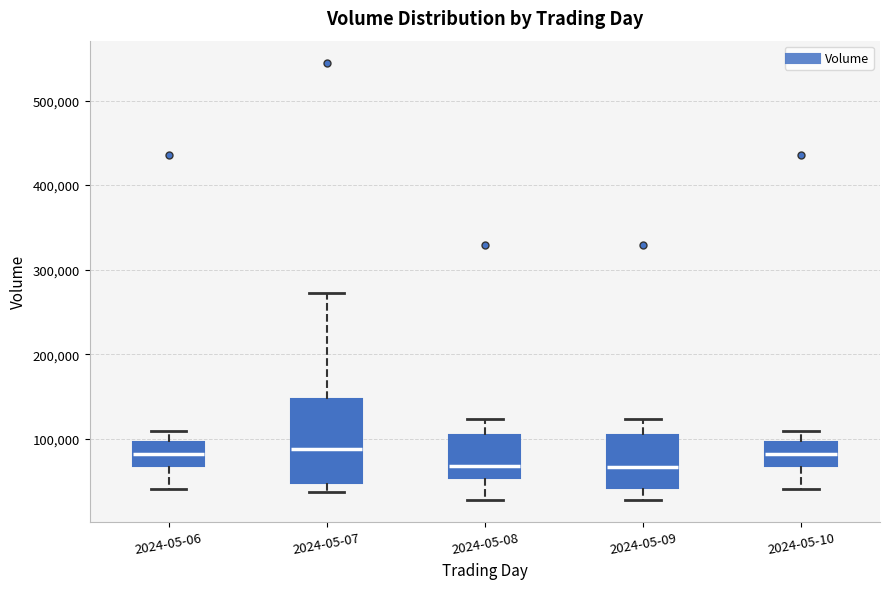

Reading left to right, read every box against the y-axis: the position of its median line, the range the box covers, and the ends of its whiskers. The values are not printed on the chart, so give them approximately, as read against the axis.

2024-05-06: median 80000, box 70000 to 100000, whiskers 40000 to 110000
2024-05-07: median 90000, box 50000 to 150000, whiskers 40000 to 270000
2024-05-08: median 70000, box 50000 to 100000, whiskers 30000 to 120000
2024-05-09: median 70000, box 40000 to 100000, whiskers 30000 to 120000
2024-05-10: median 80000, box 70000 to 100000, whiskers 40000 to 110000